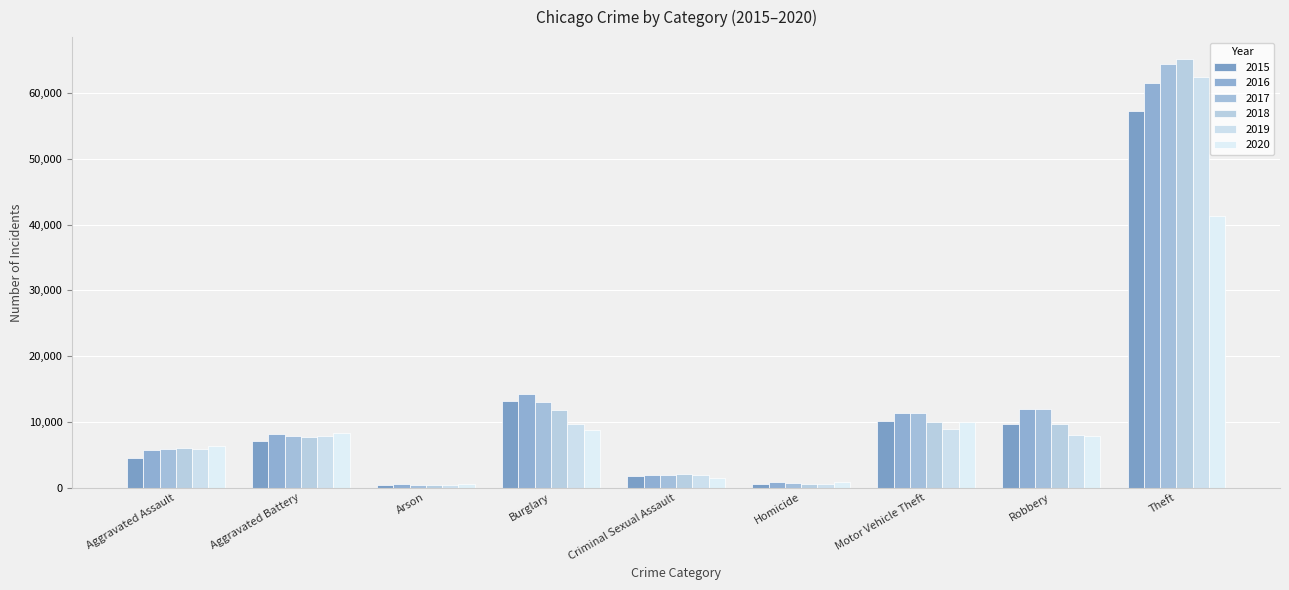

Rank the series by their maximum value, from highest to lowest.

2018, 2017, 2019, 2016, 2015, 2020